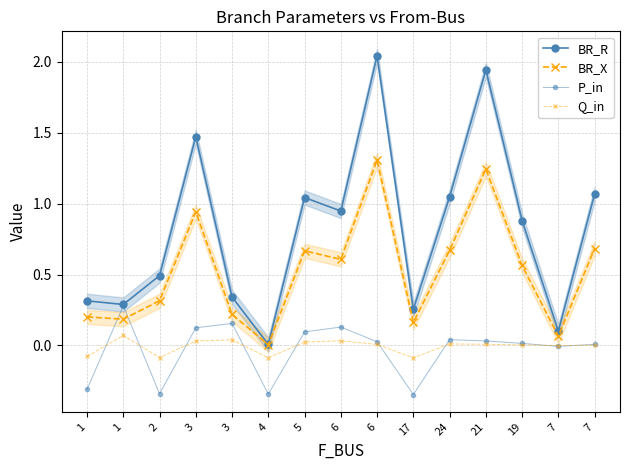

How many interior local peaks does the P_in series have?

4